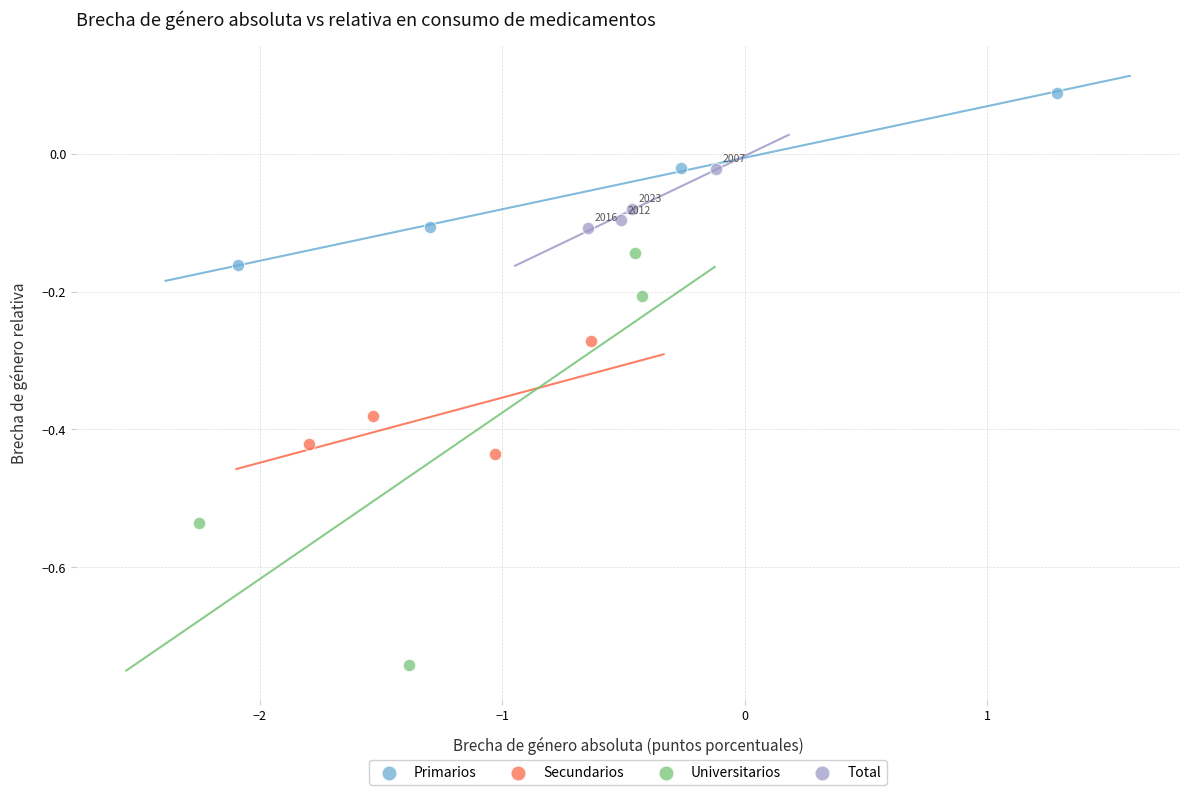

Which series contains the lowest Y value?

Universitarios